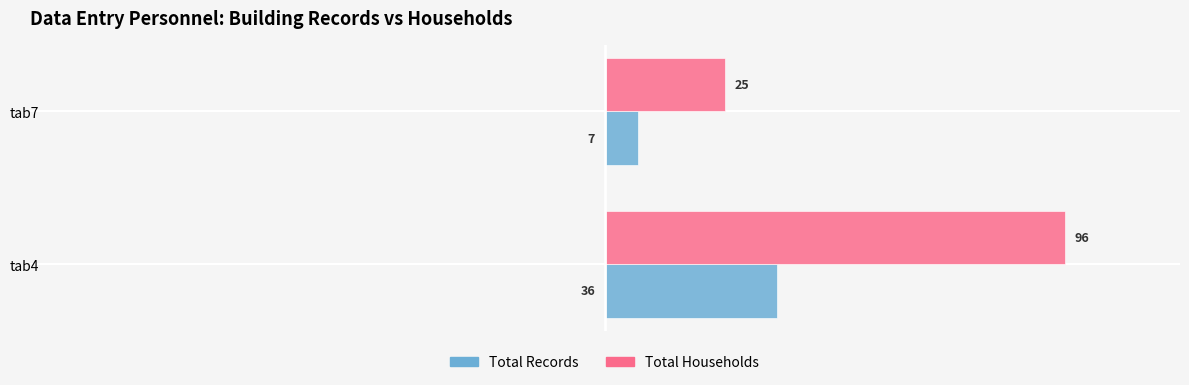

Rank the categories by Total Records value from highest to lowest.

tab4, tab7